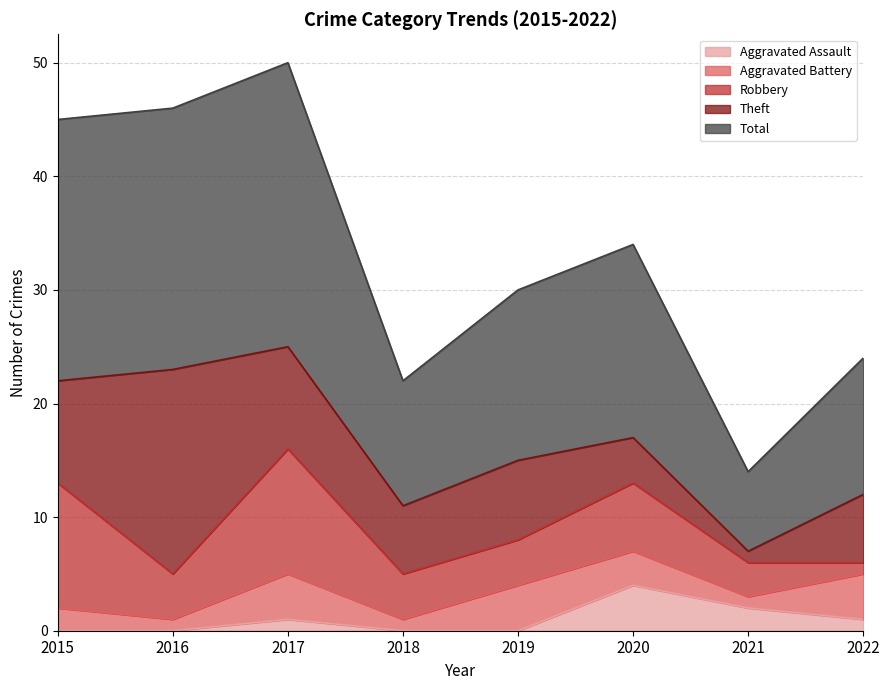

Between 2019 and 2022, which series saw the biggest shift?

Robbery